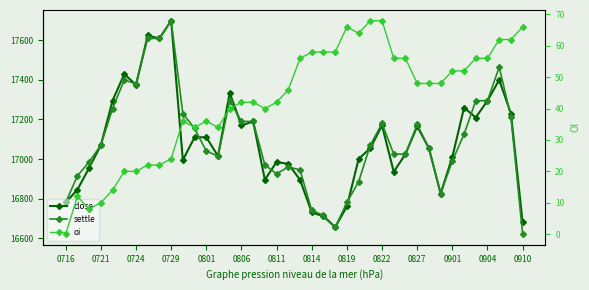

Rank the series by their maximum value, from lowest to highest.

oi, close, settle